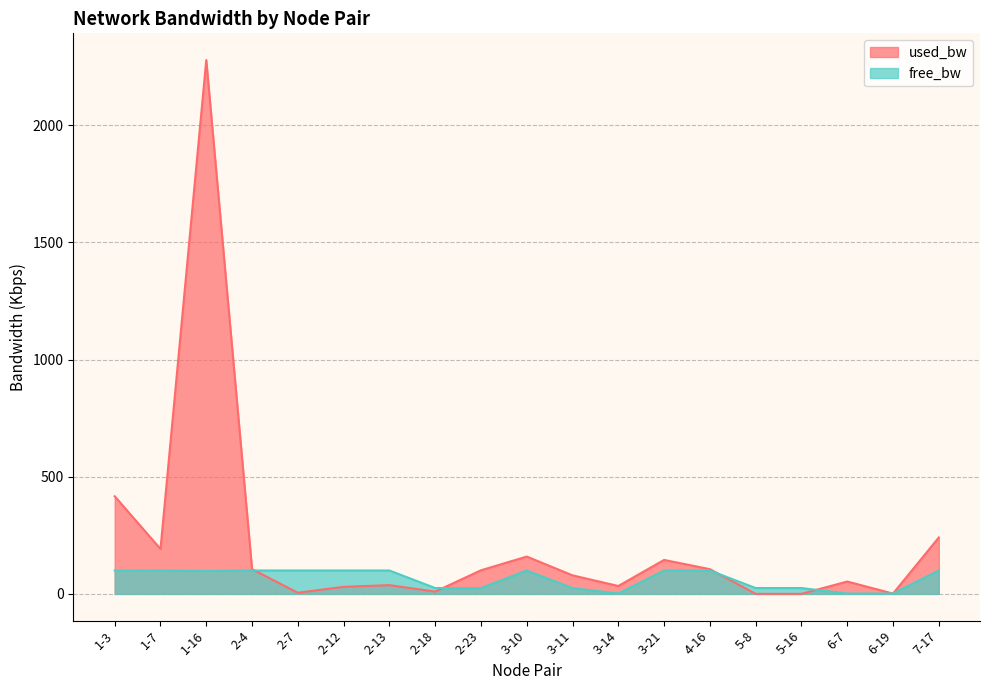

What is the difference between the free_bw values at 3-11 and 5-16?

0.1